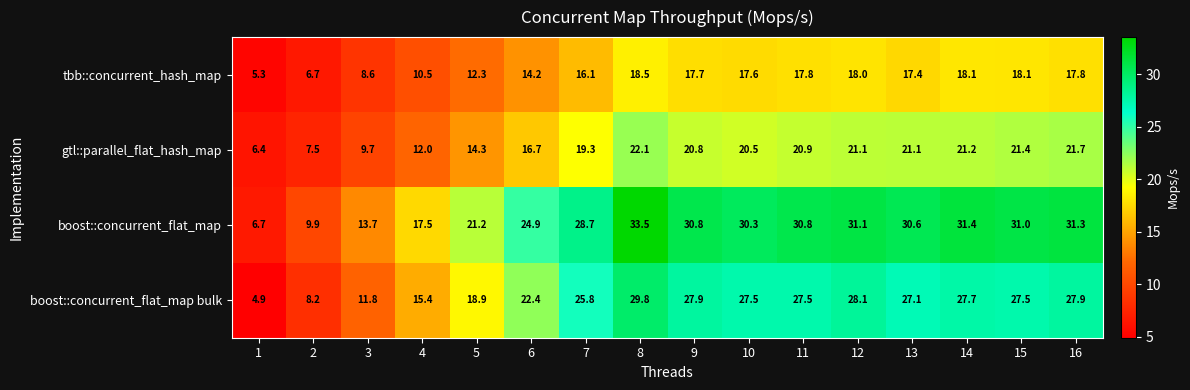

At which label is boost::concurrent_flat_map closest to 20?

5